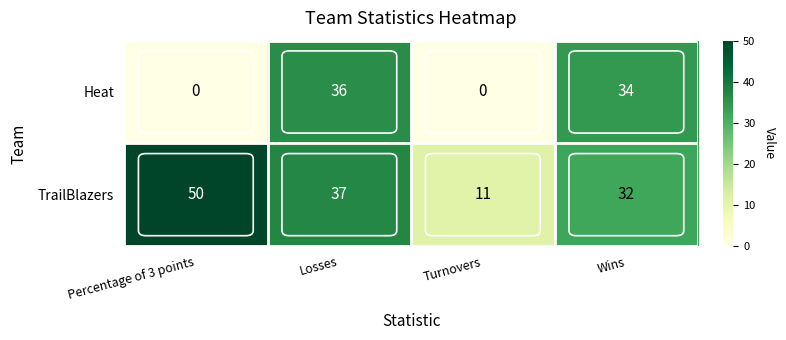

True or false: Heat has a value of -19 at Percentage of 3 points.

False